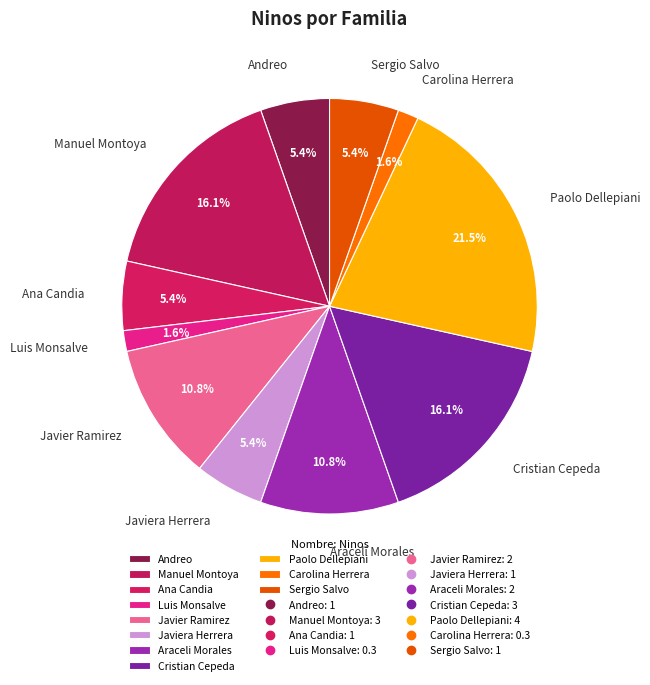

To the nearest percent, what portion does Araceli Morales represent?

11%